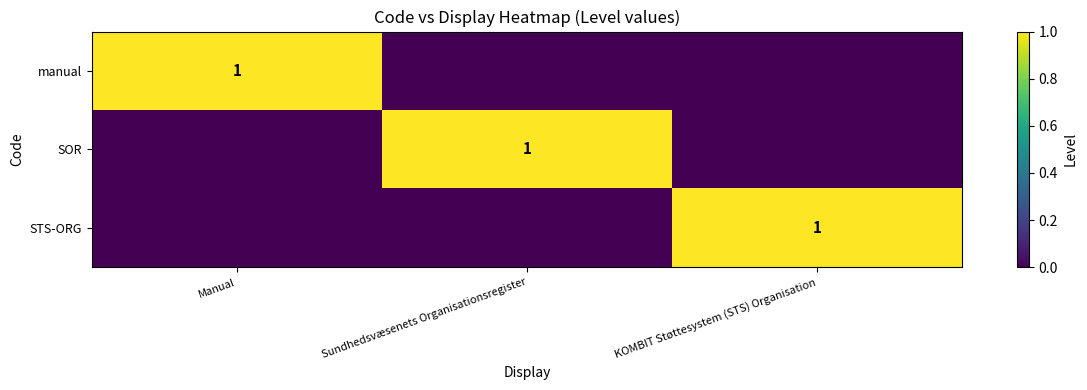

Count the number of categories in the chart.

3